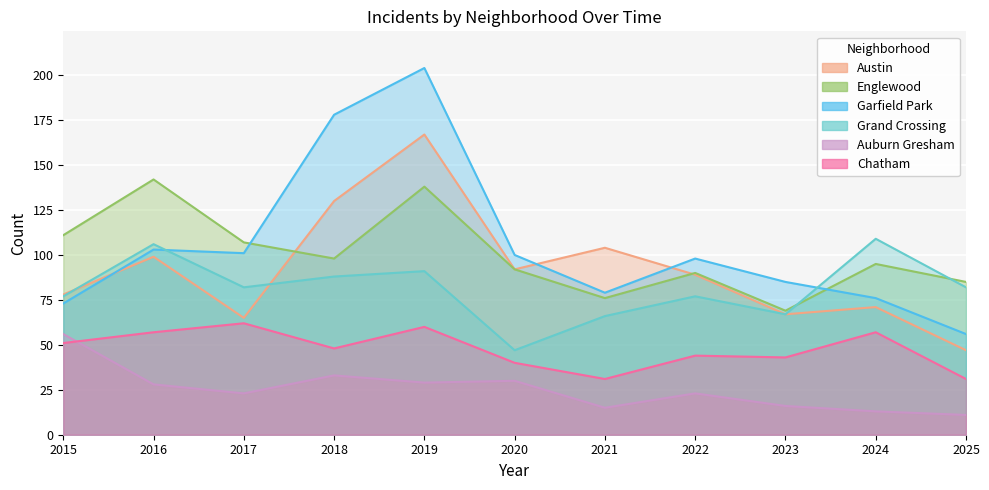

Does the chart display data point markers on the line(s)?

No